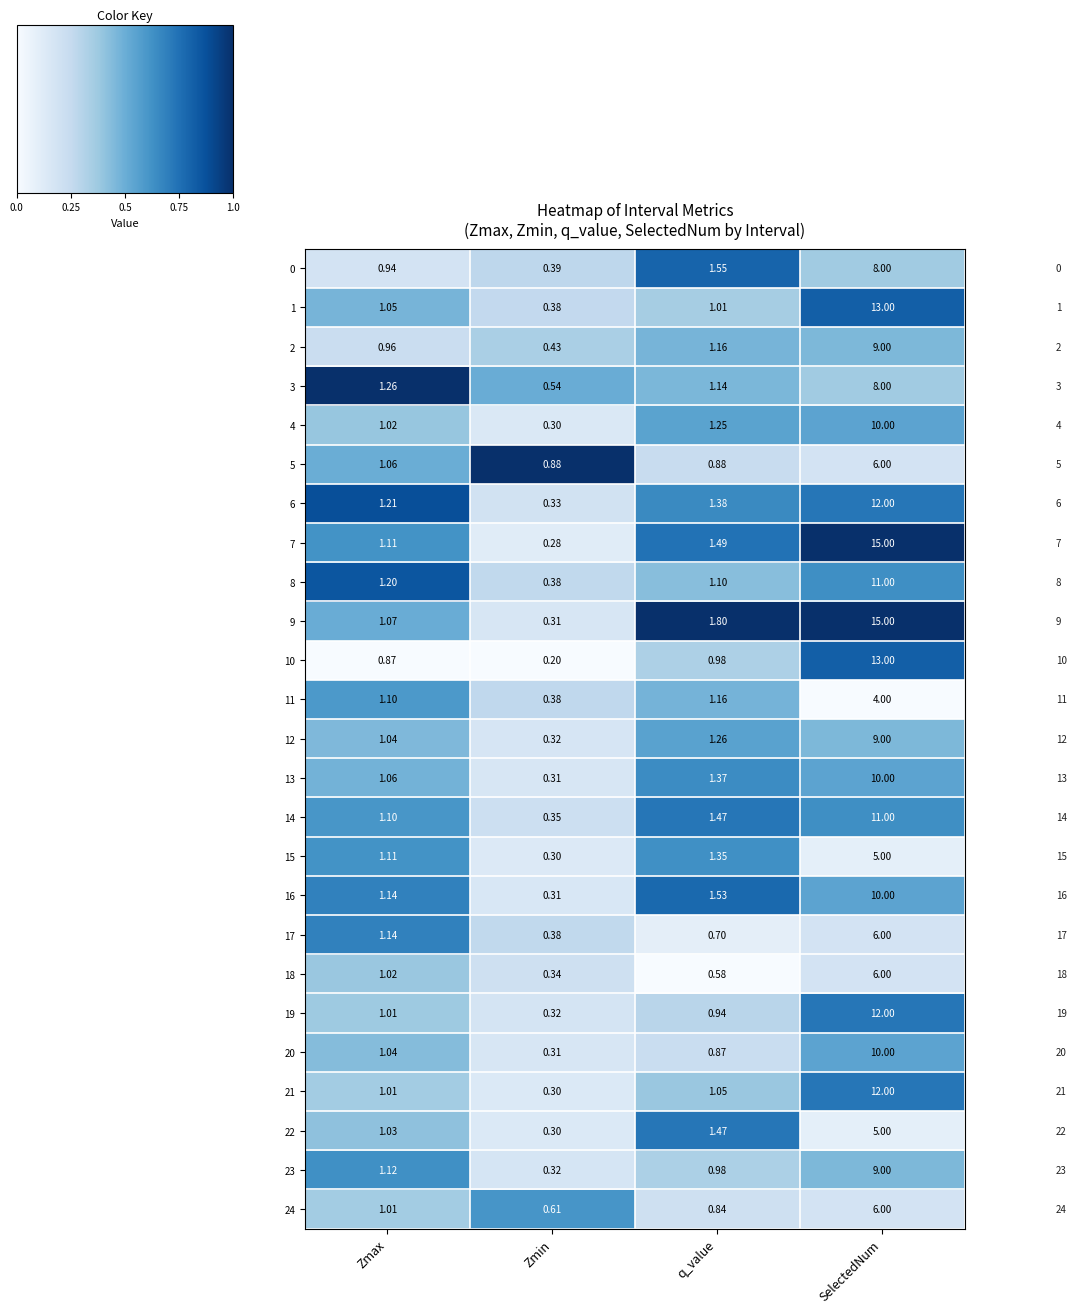

Count the number of categories in the chart.

4